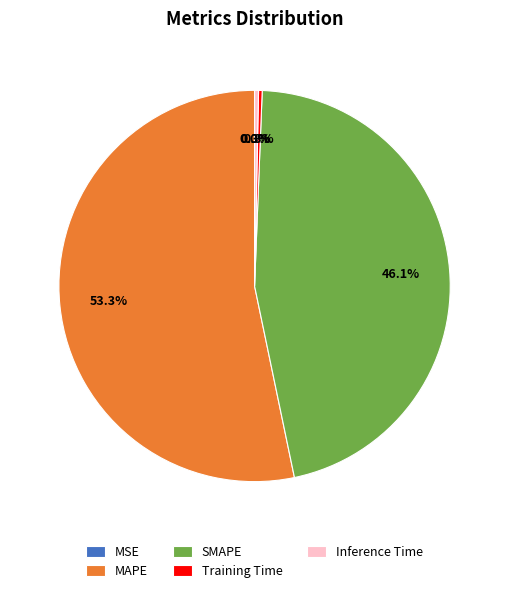

What is the largest slice in the pie chart?

MAPE